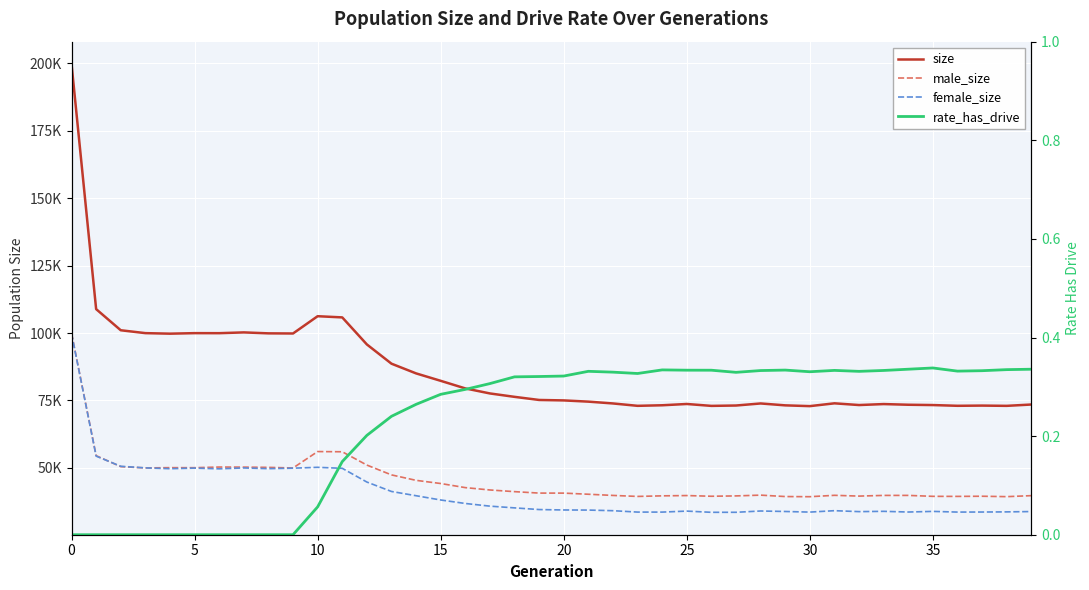

What is the greatest value displayed?

199744.0